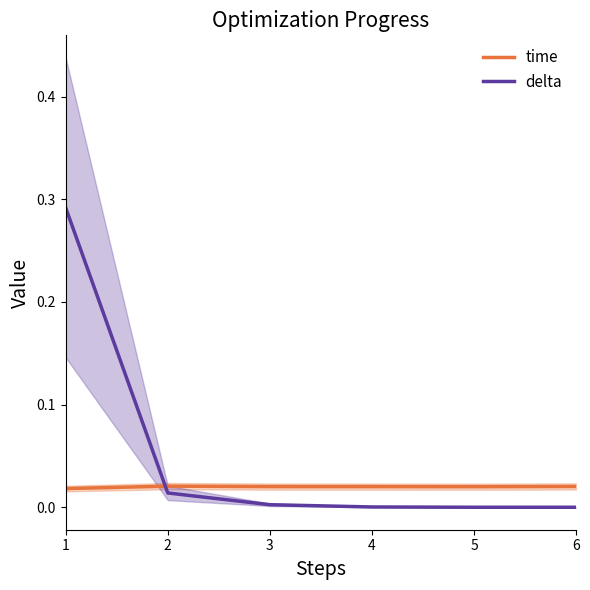

List the labels in order of time value, smallest first.

1, 5, 4, 3, 6, 2